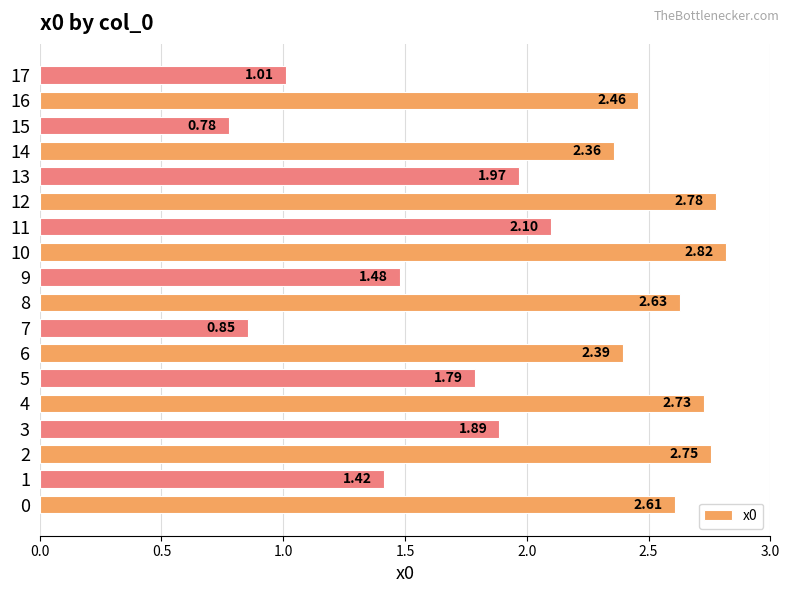

List the labels in order of value, smallest first.

15, 7, 17, 1, 9, 5, 3, 13, 11, 14, 6, 16, 0, 8, 4, 2, 12, 10